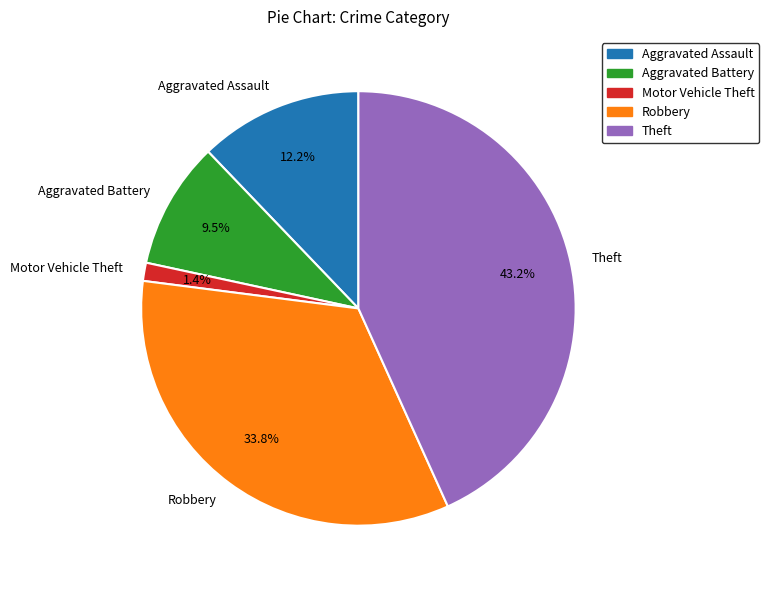

Count the number of slices in the pie.

5